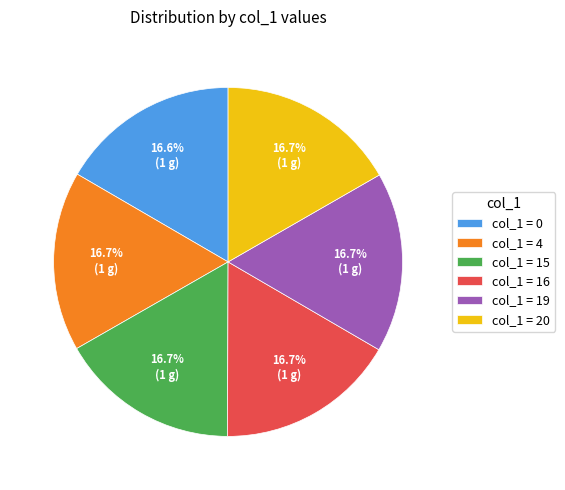

Combined, what portion of the pie is col_1 = 20 and col_1 = 15?

33.4%